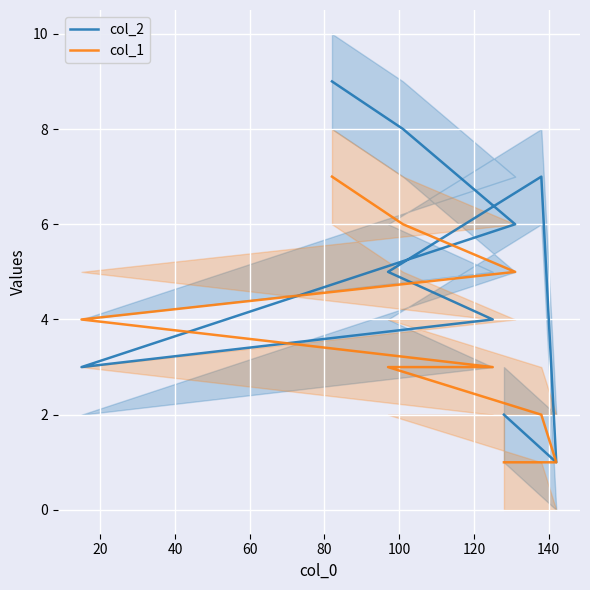

Which series has the largest range (max minus min)?

col_2